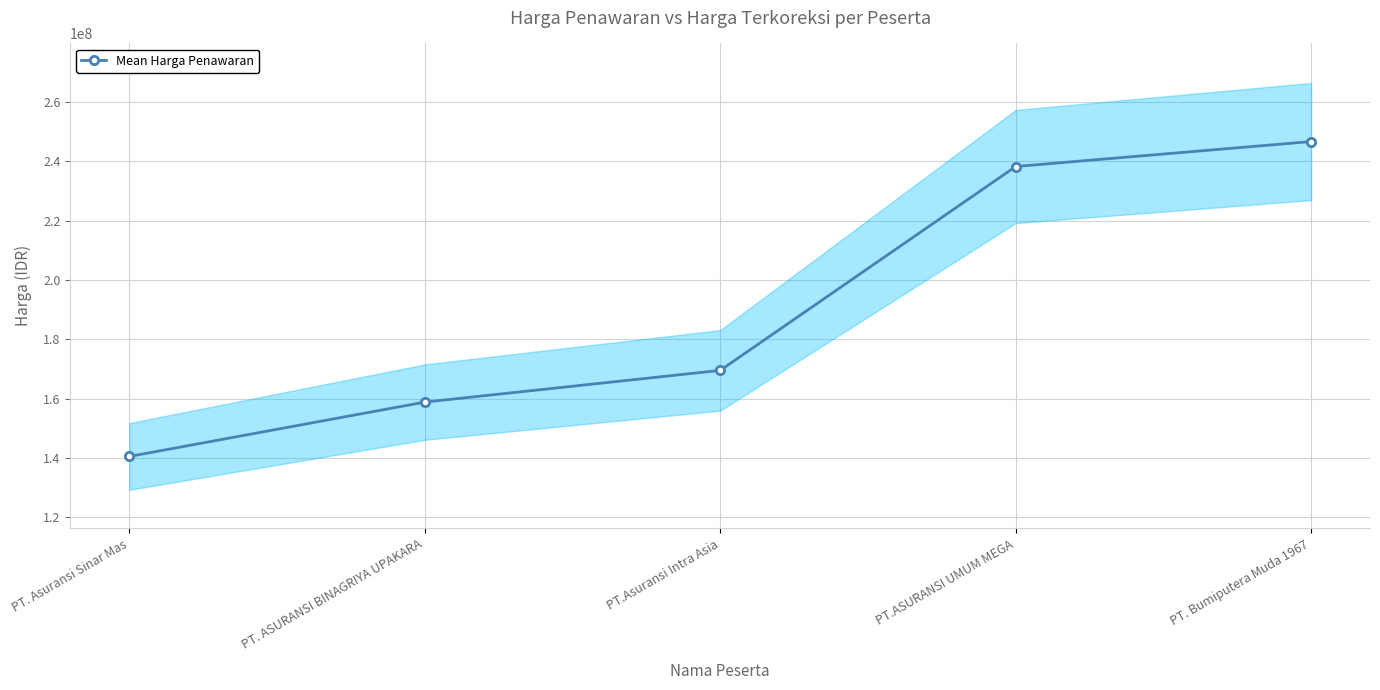

What is the approximate value at PT. Asuransi Sinar Mas?

140546769.0